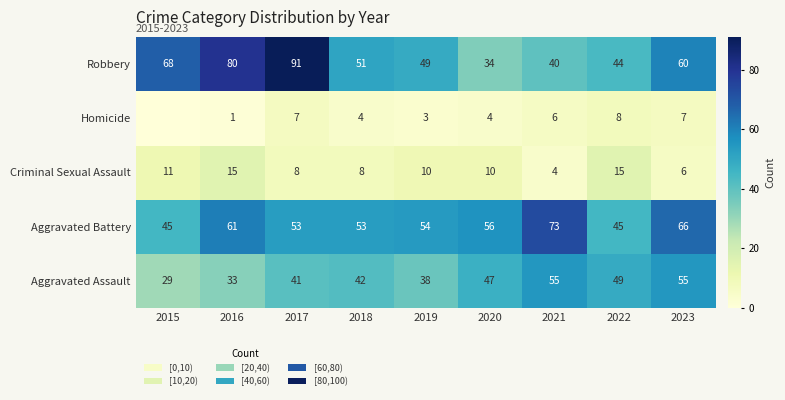

How many distinct data groups are displayed?

5